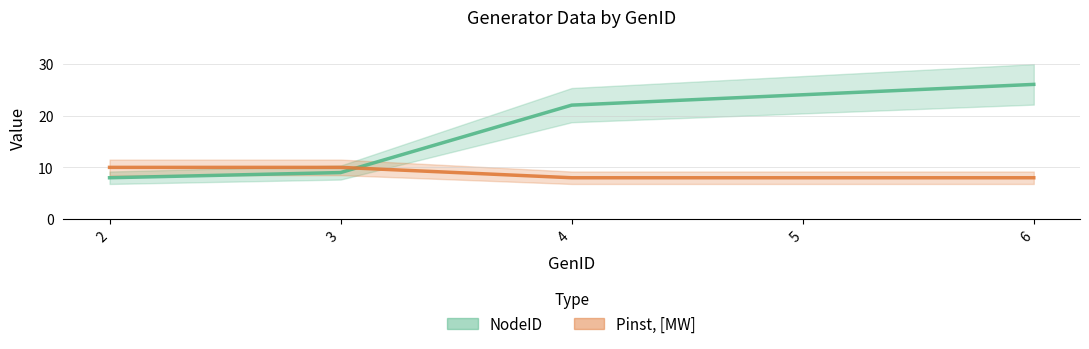

Which series has the largest total across all categories?

NodeID